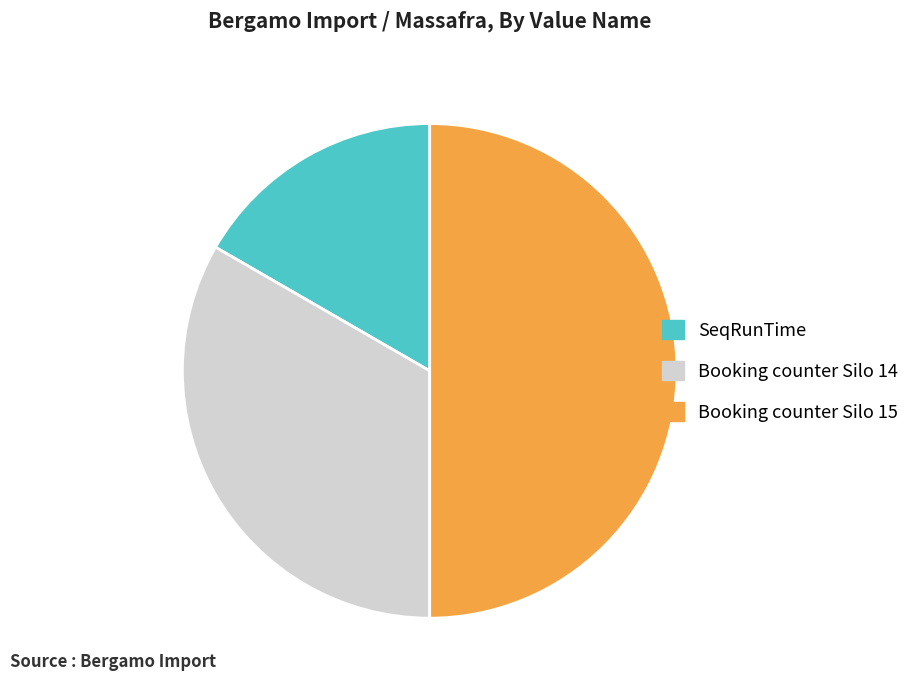

Rank the categories by value from lowest to highest.

SeqRunTime, Booking counter Silo 14, Booking counter Silo 15